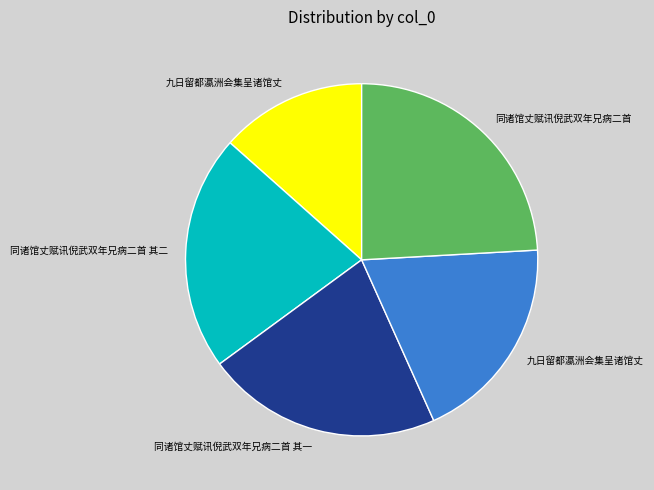

Is there a majority slice in this chart?

No